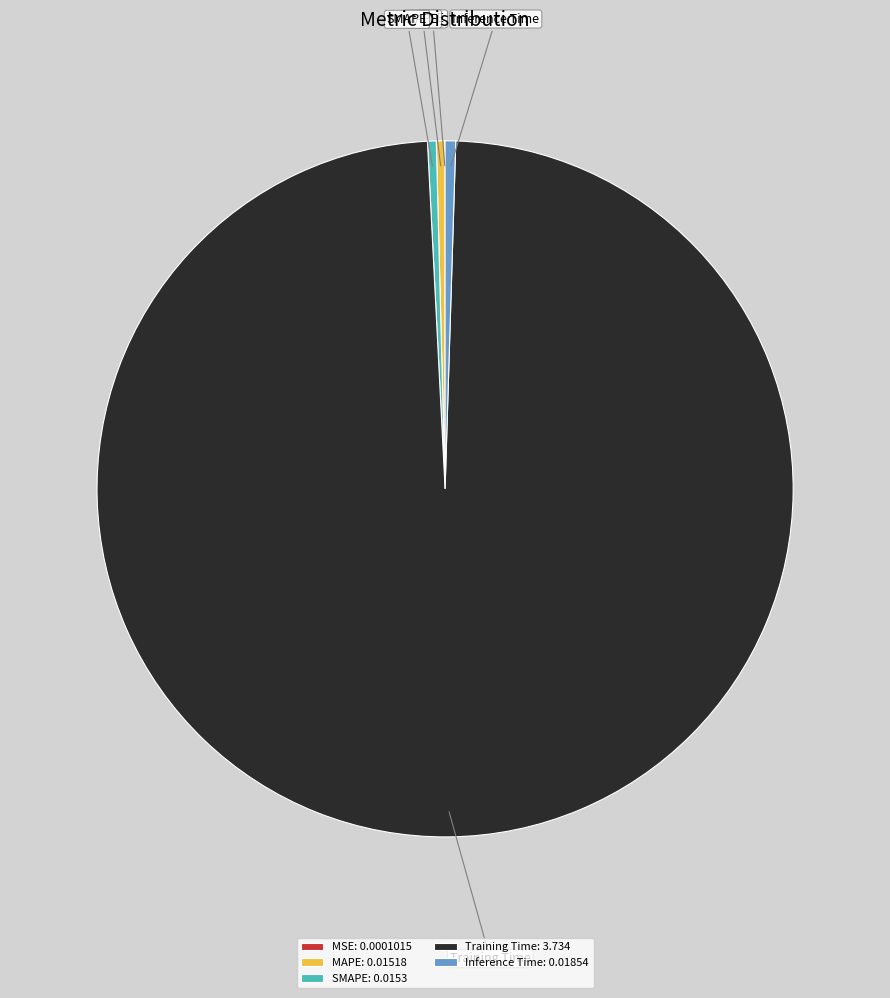

Does any single category account for the majority?

Yes